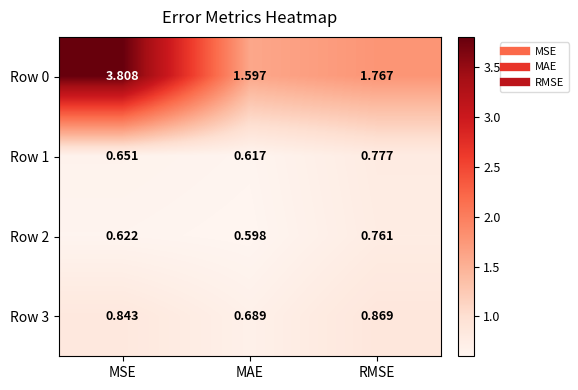

Which label corresponds to the largest value in the chart?

MSE